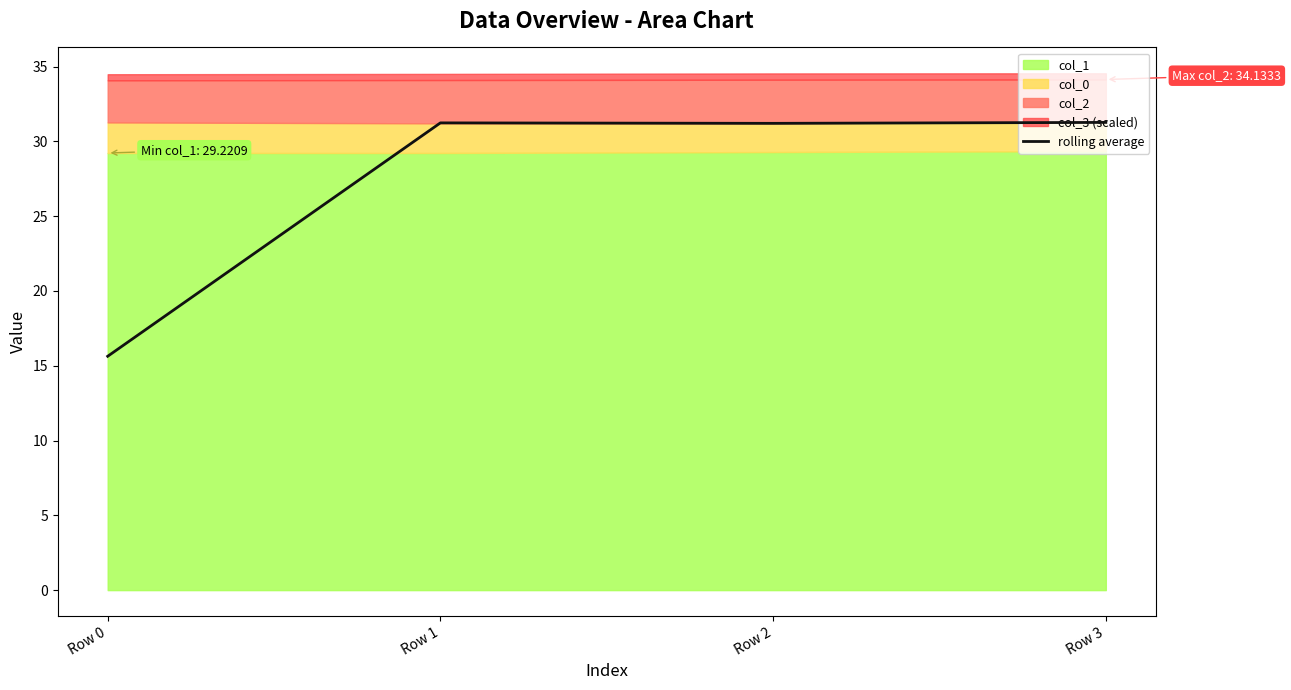

How many interior local valleys (lower than both neighbors) does the data have?

1